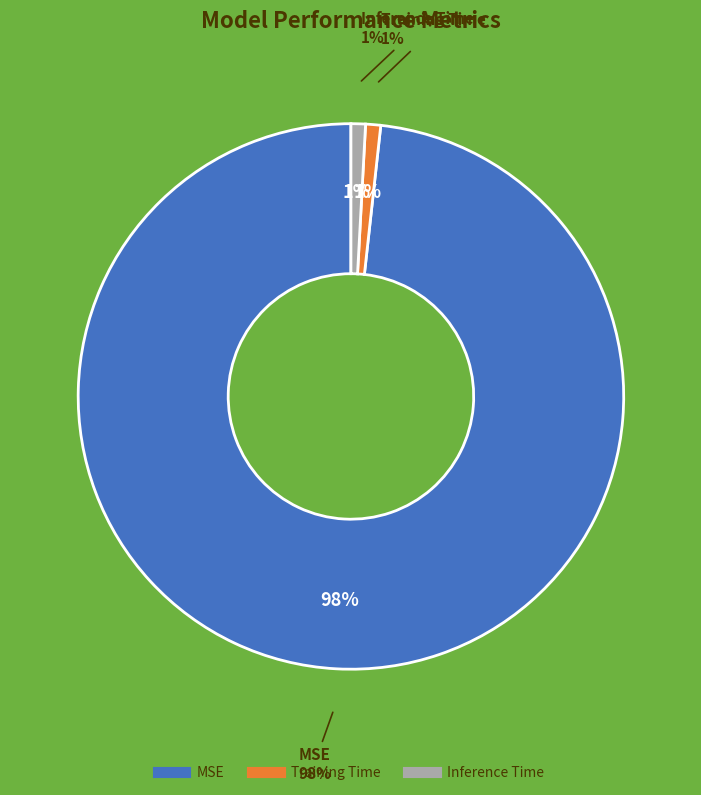

Combined, what portion of the pie is MSE and Training Time?

99.1%